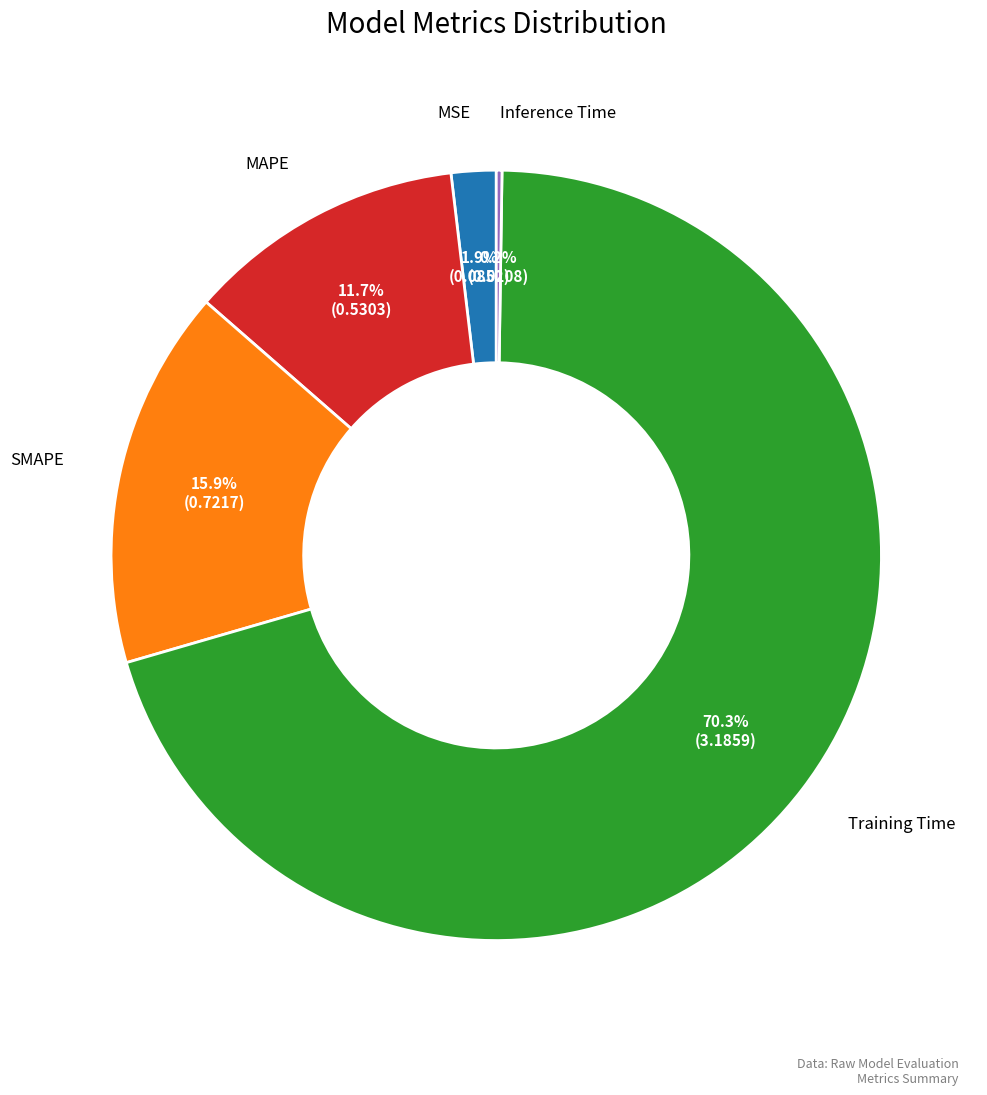

Is there a majority slice in this chart?

Yes